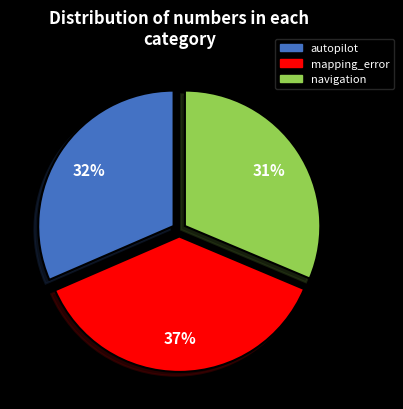

Is there any slice that represents more than half of the pie?

No